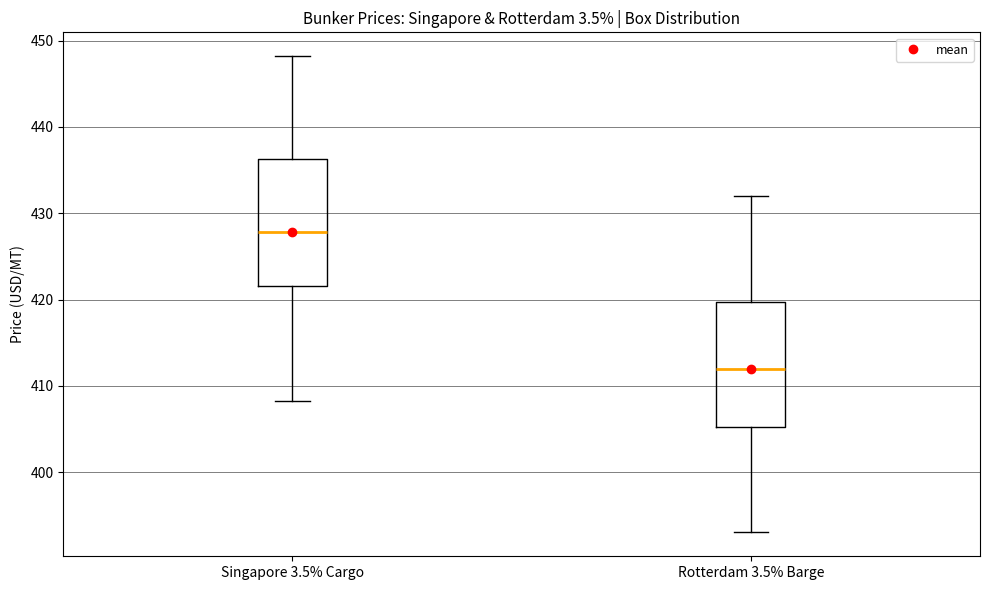

Which box's median line is the lowest?

Rotterdam 3.5% Barge